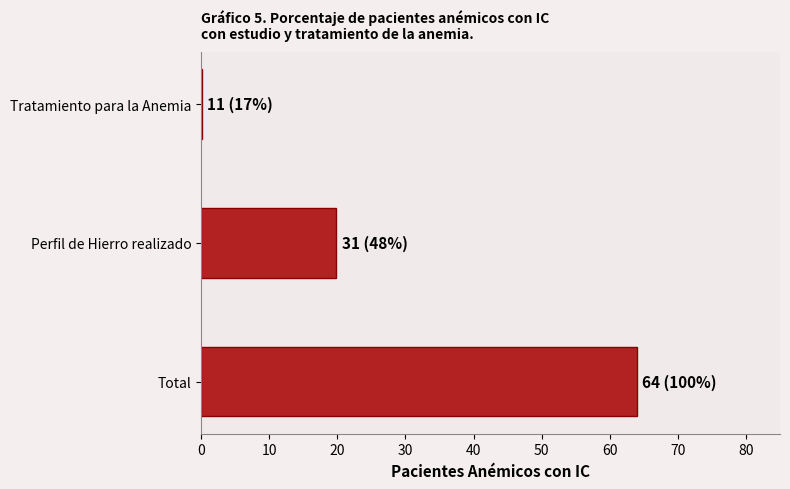

What is the average value?

28.0